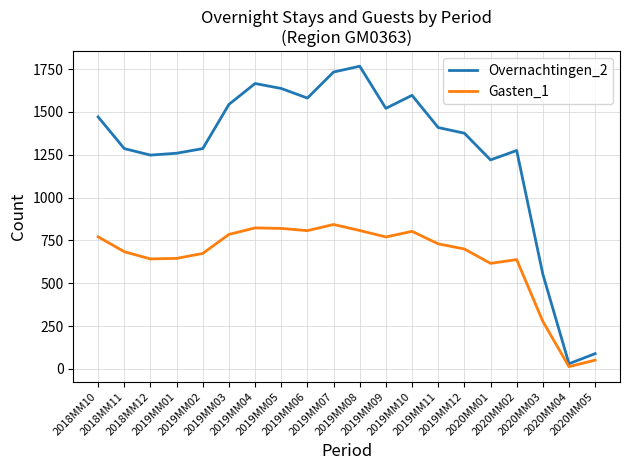

What are all the series names shown in the legend?

Overnachtingen_2, Gasten_1